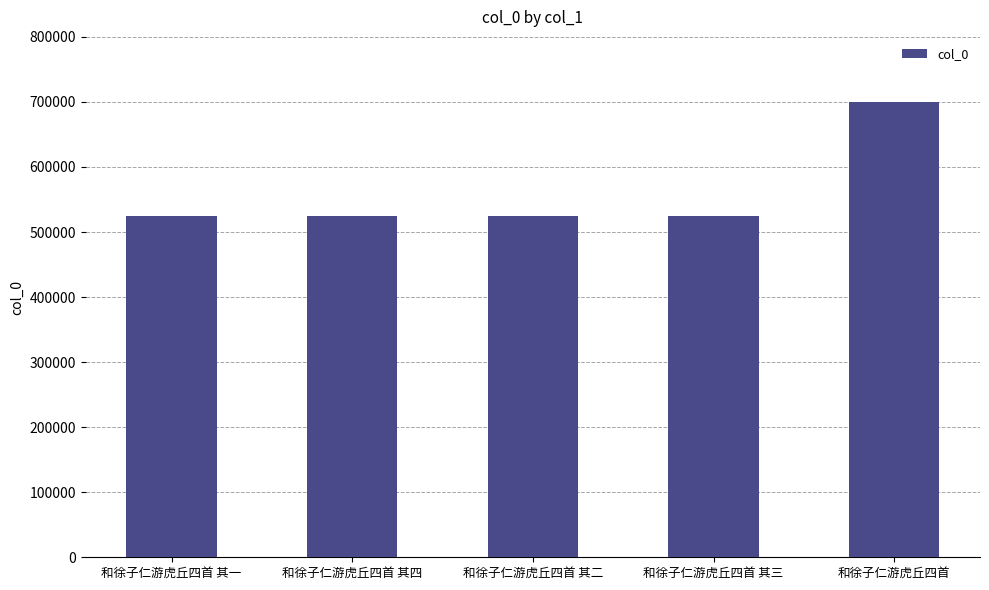

Between 和徐子仁游虎丘四首 其三 and 和徐子仁游虎丘四首, which is larger?

和徐子仁游虎丘四首